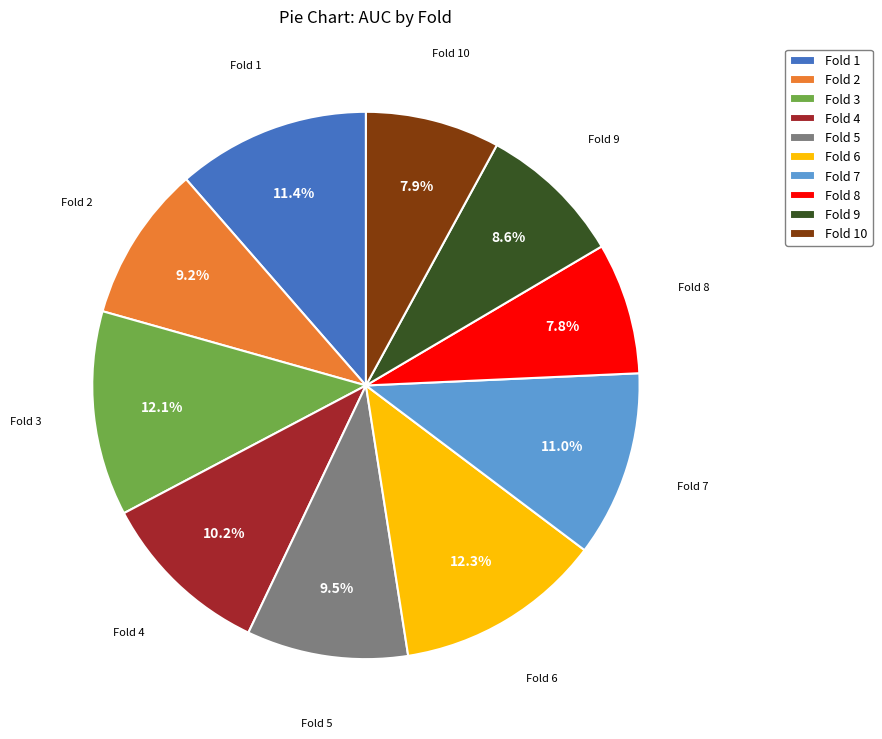

Combined, what portion of the pie is Fold 6 and Fold 3?

24.4%